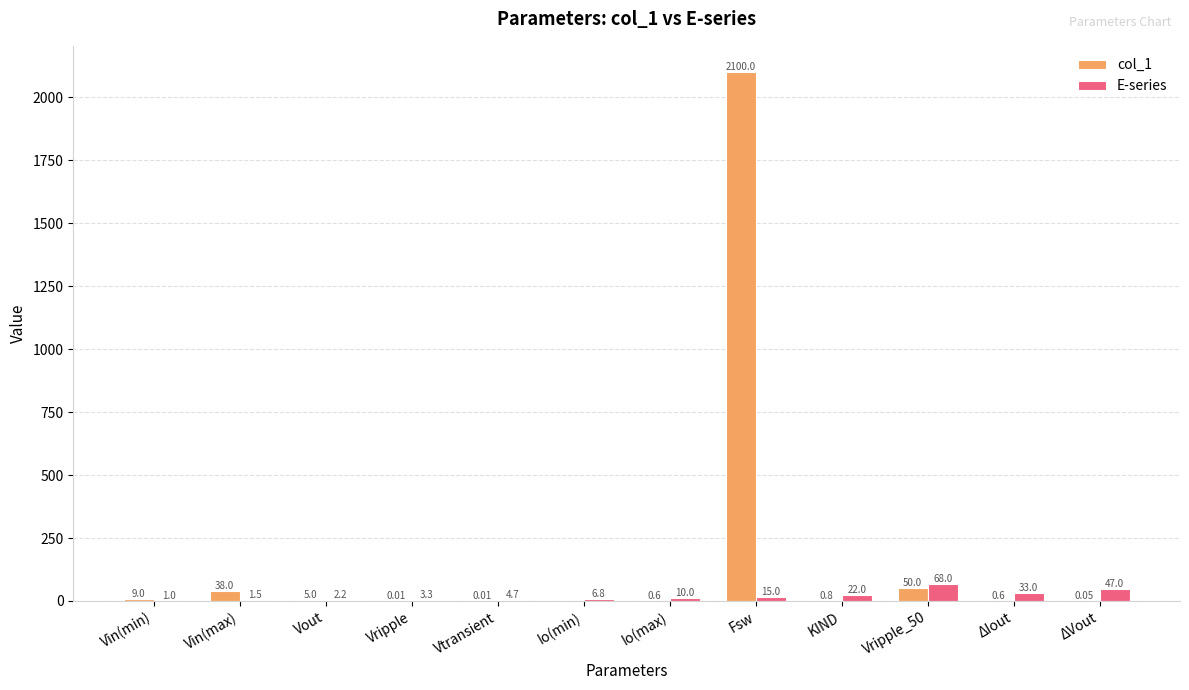

What is the sum of all col_1 values?

2204.1